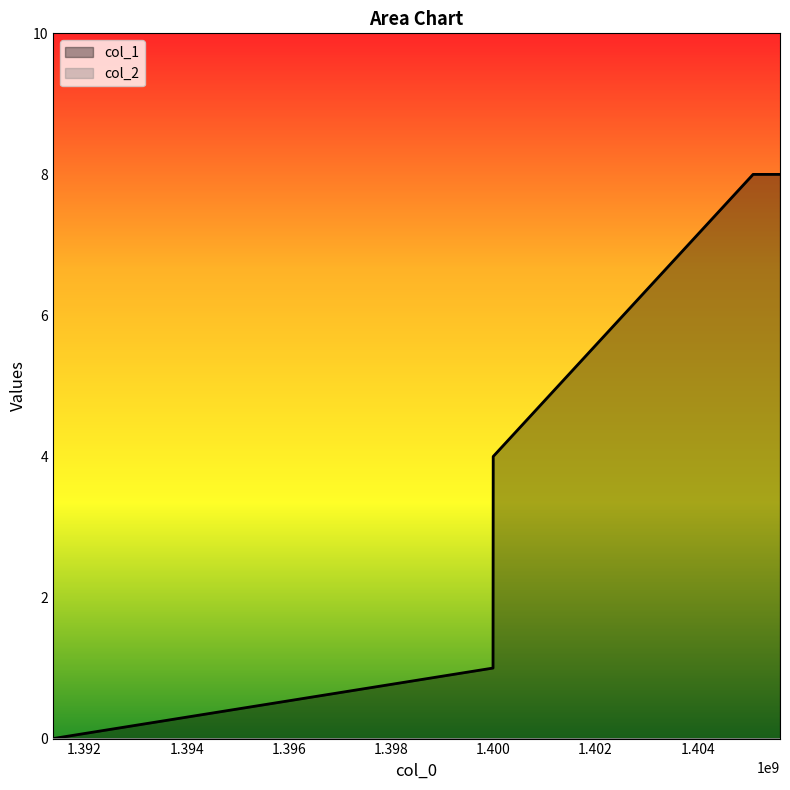

The value at 1399997139 is 1. True or false?

False